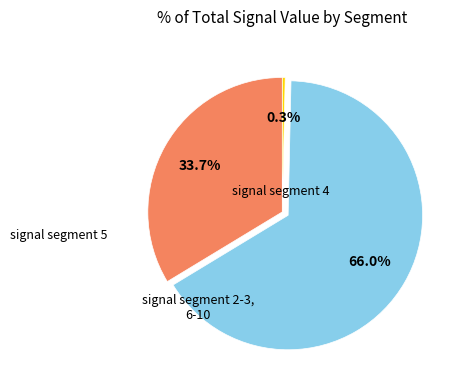

Is there any slice that represents more than half of the pie?

Yes